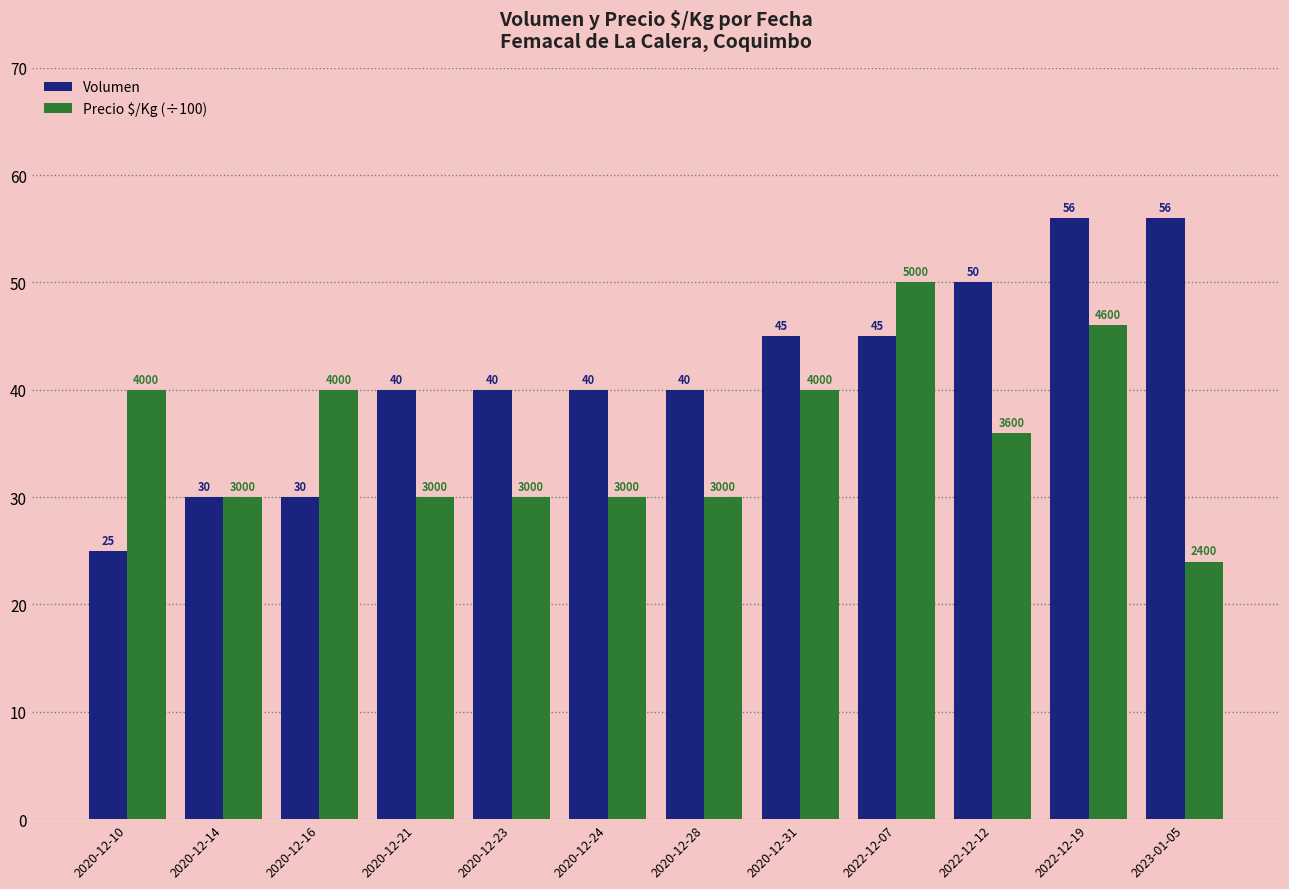

What is the difference between the Volumen values at 2020-12-16 and 2020-12-31?

15